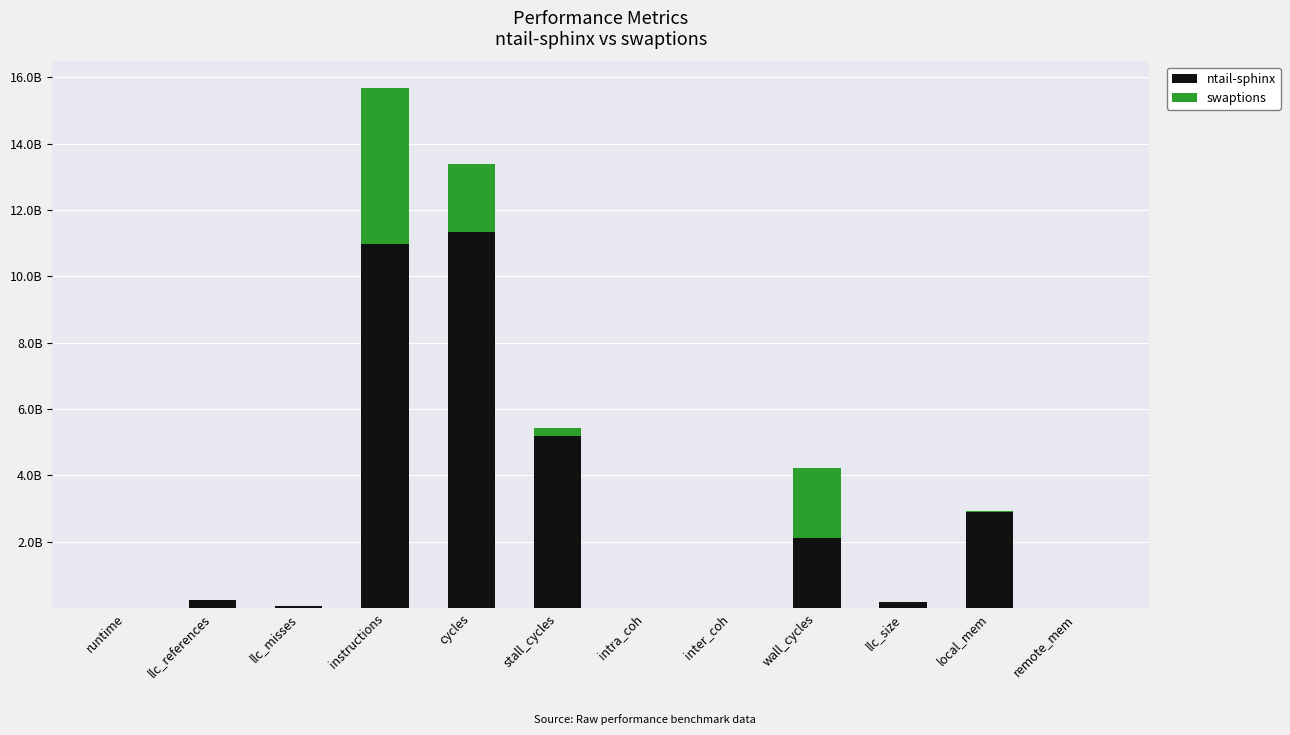

Which series has the largest total across all categories?

ntail-sphinx